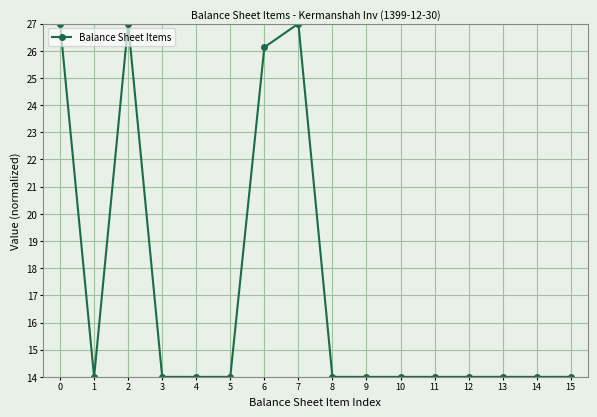

Where is the first local minimum?

1